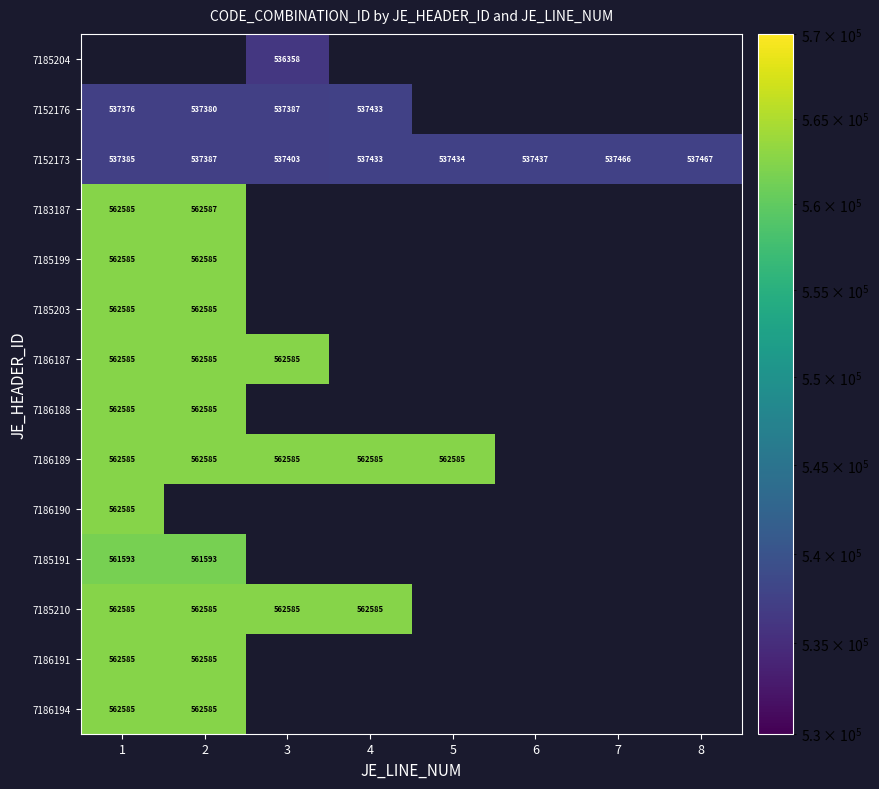

The value of 7152176 at 3 is 202793. True or false?

False